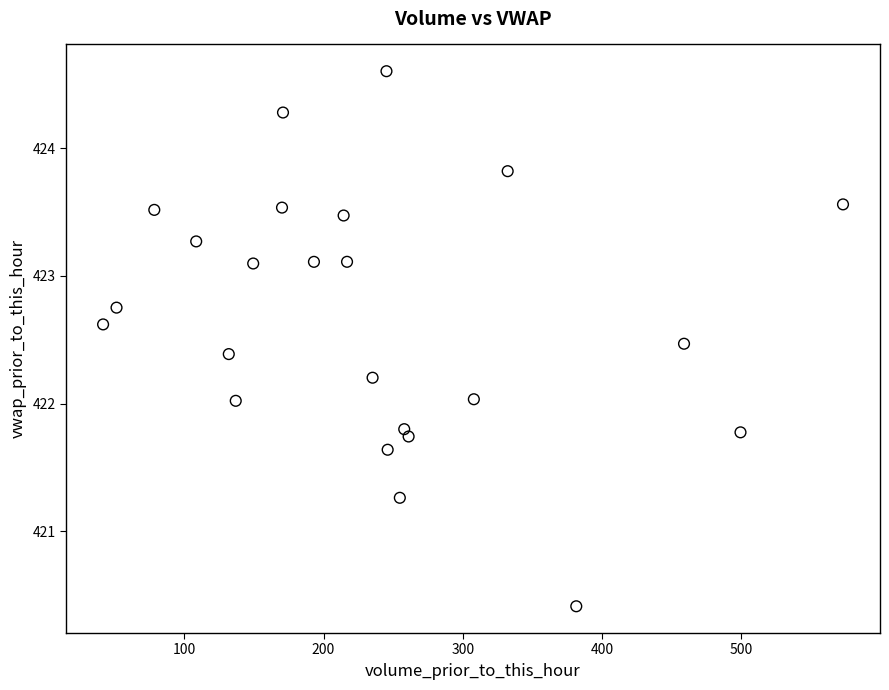

What is the range of Y values (max minus min)?

4.2